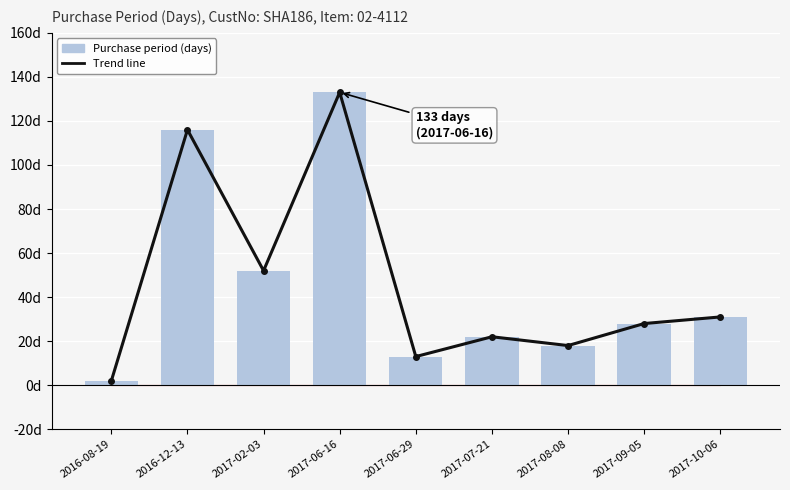

How many groups of bars are there?

9